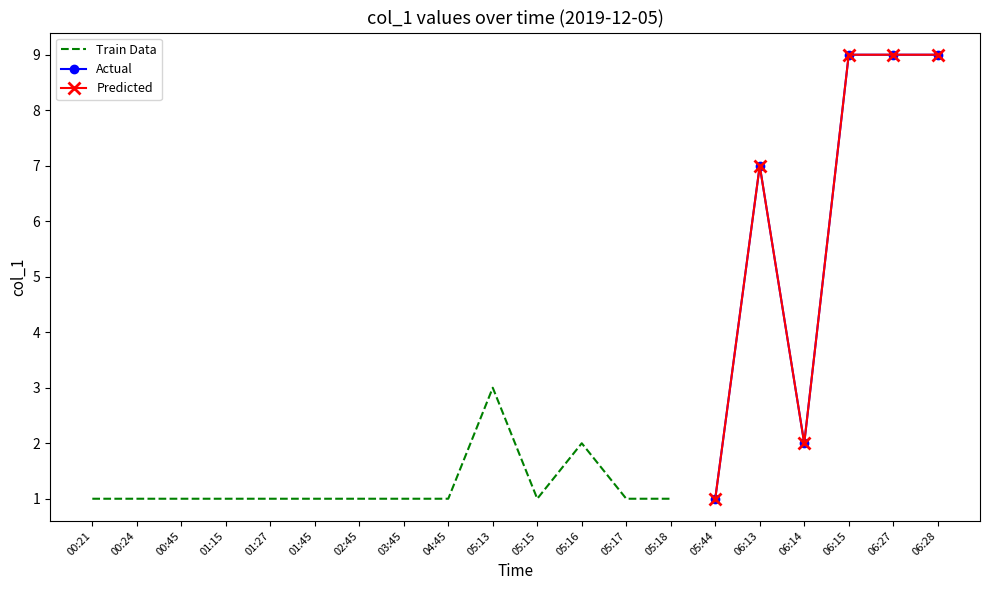

What is the greatest value displayed?

9